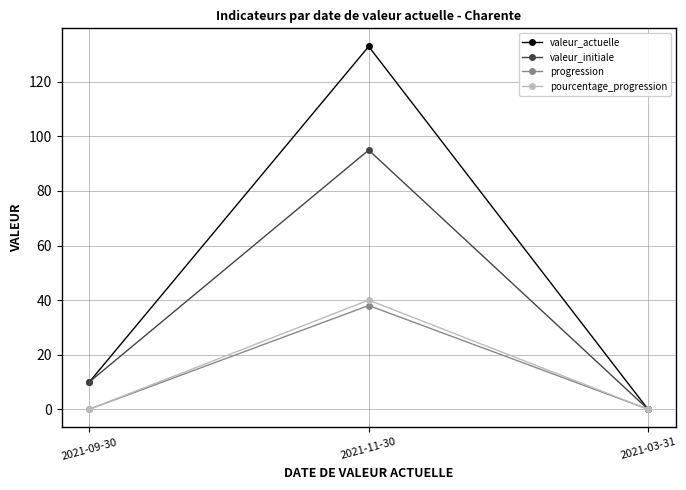

How many lines are shown in the chart?

4